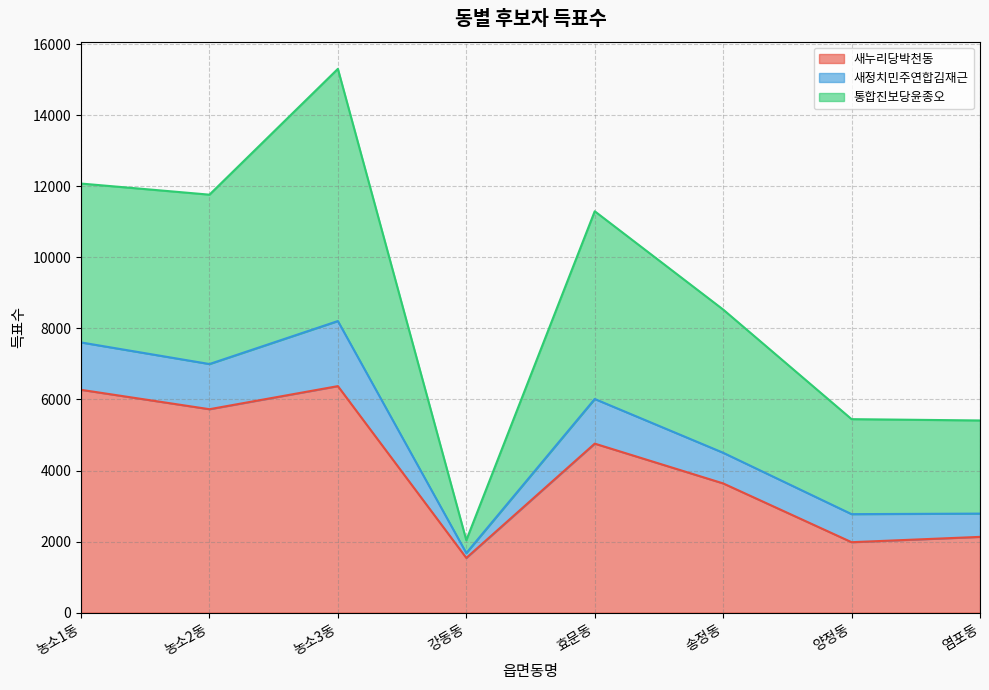

What is the minimum value for 새누리당박천동?

1539